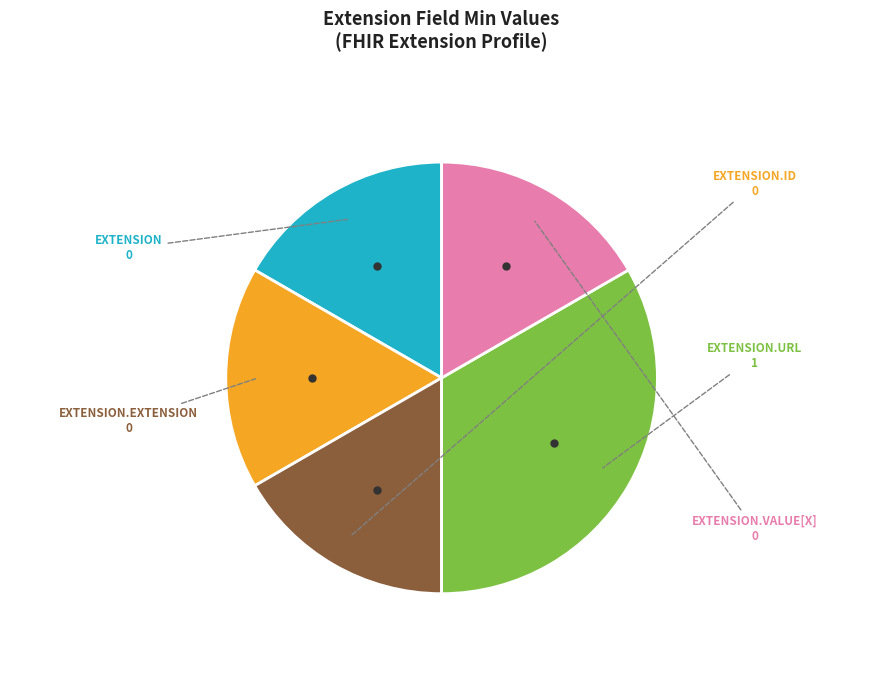

Is there any slice that represents more than half of the pie?

No